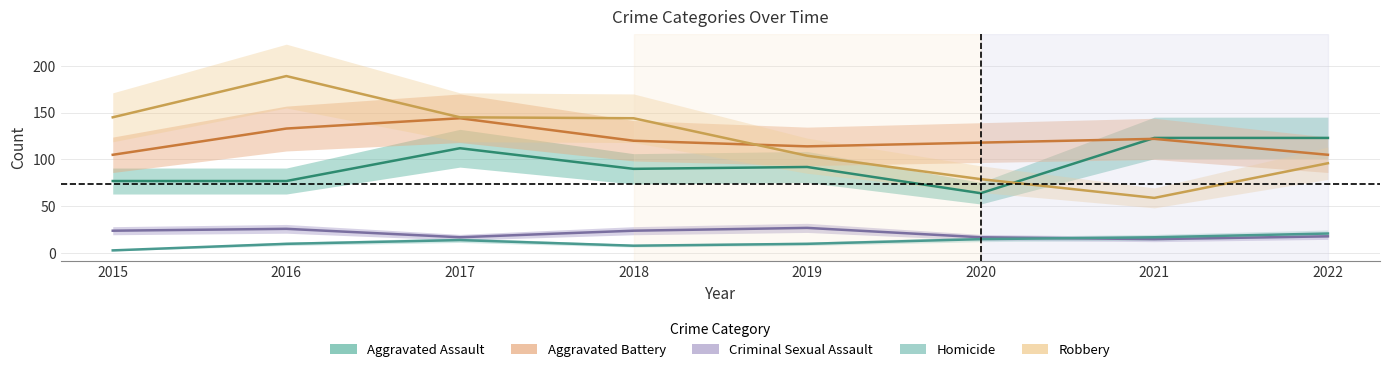

What is the total value across all series at 2022?

363